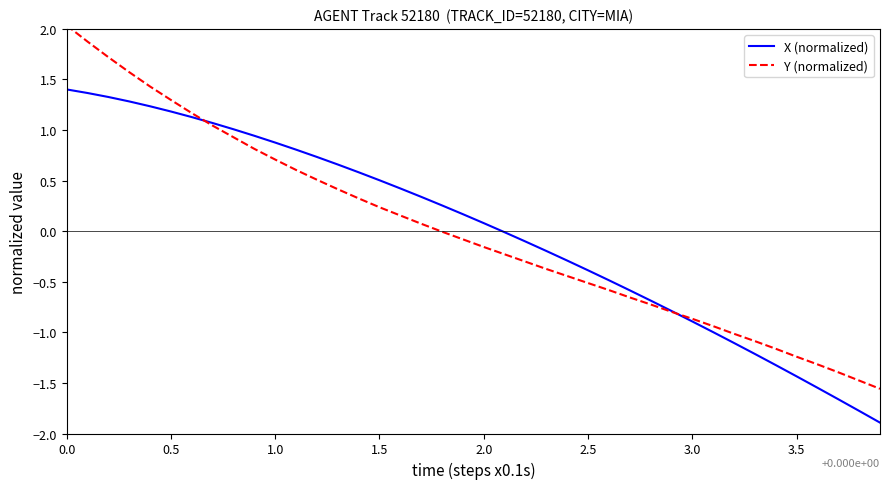

What is the maximum value shown in the chart?

2.0